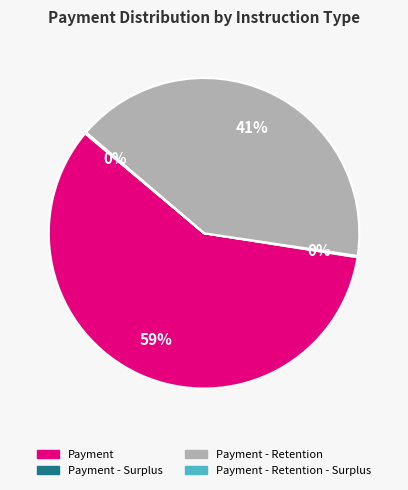

To the nearest percent, what is the difference between the largest and smallest slice percentages?

59%